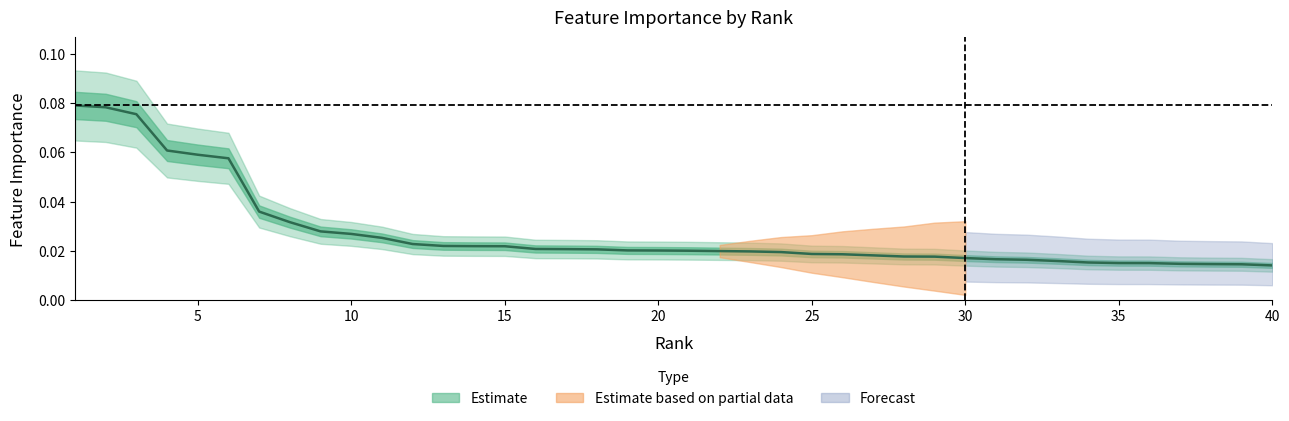

Reading left to right, extract all data points from this chart.

0.1	0.1	0.1	0.1	0.1	0.1	0.0	0.0	0.0	0.0	0.0	0.0	0.0	0.0	0.0	0.0	0.0	0.0	0.0	0.0	0.0	0.0	0.0	0.0	0.0	0.0	0.0	0.0	0.0	0.0	0.0	0.0	0.0	0.0	0.0	0.0	0.0	0.0	0.0	0.0